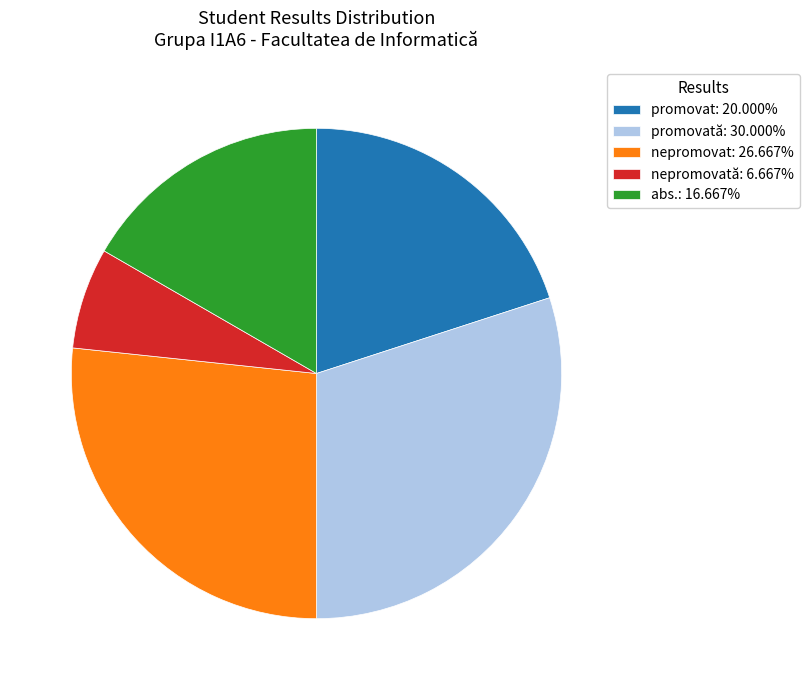

Does promovat: 20.000% represent more than half of the total?

No